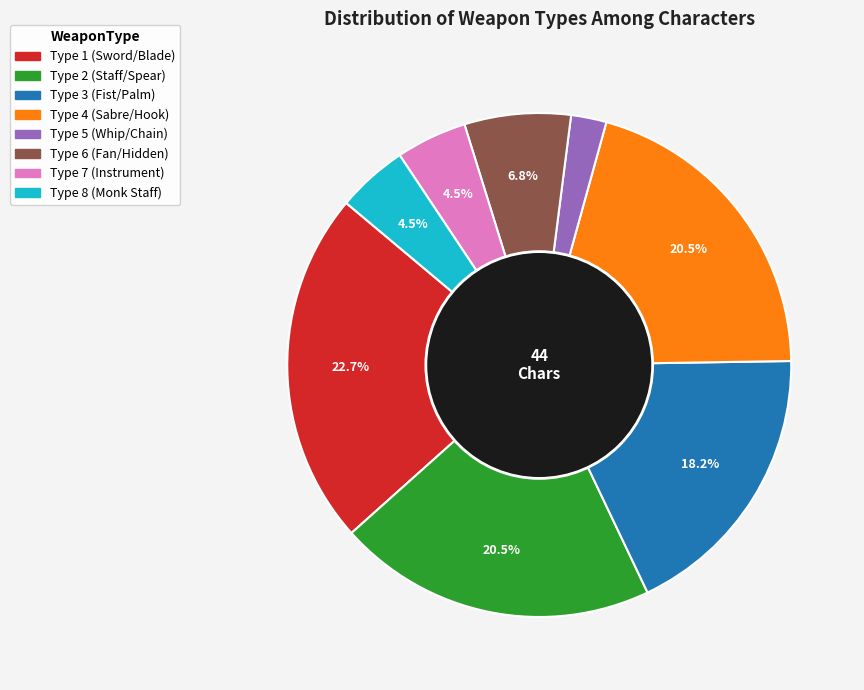

How much of the chart is everything except Type 6 (Fan/Hidden)?

93.2%